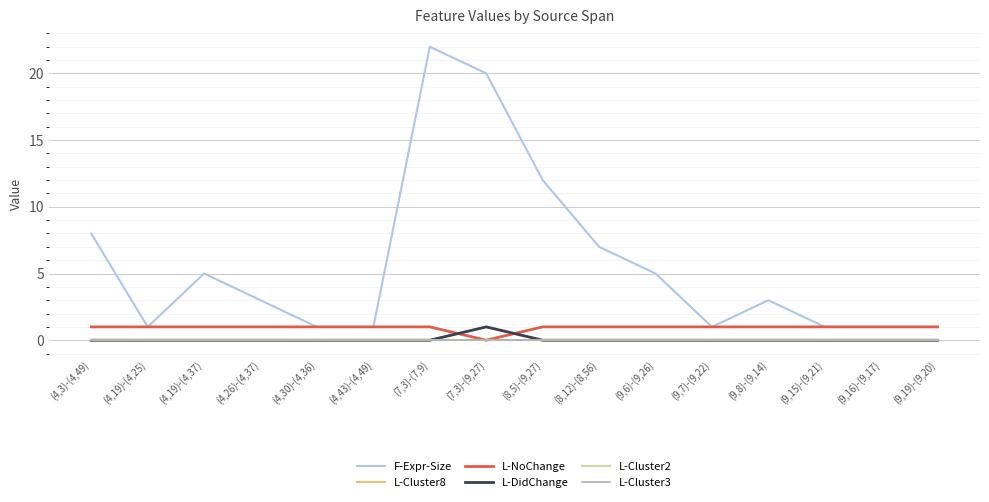

Does the chart display data point markers on the line(s)?

No